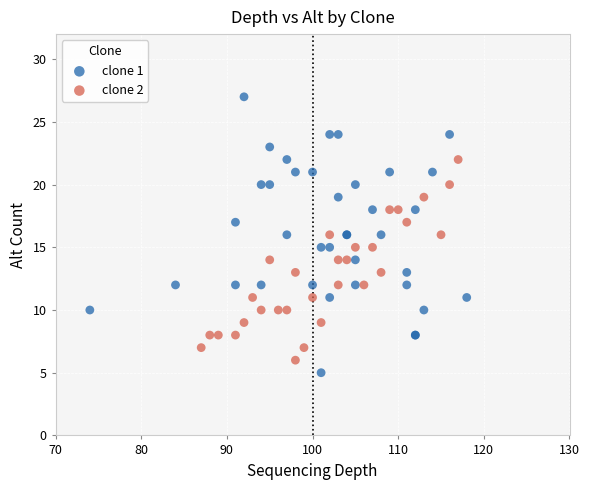

Which series reaches the maximum Y coordinate?

clone 1